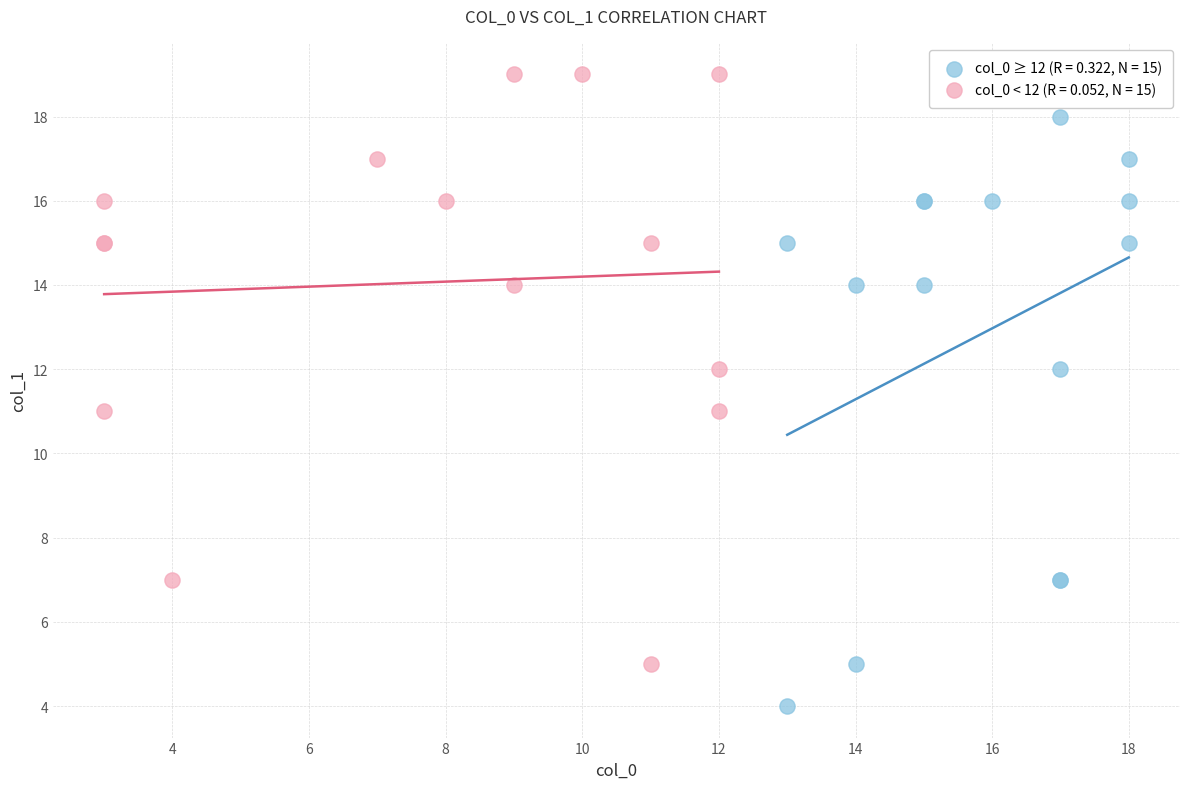

Which series reaches the maximum Y coordinate?

col_0 < 12 (R = 0.052, N = 15)